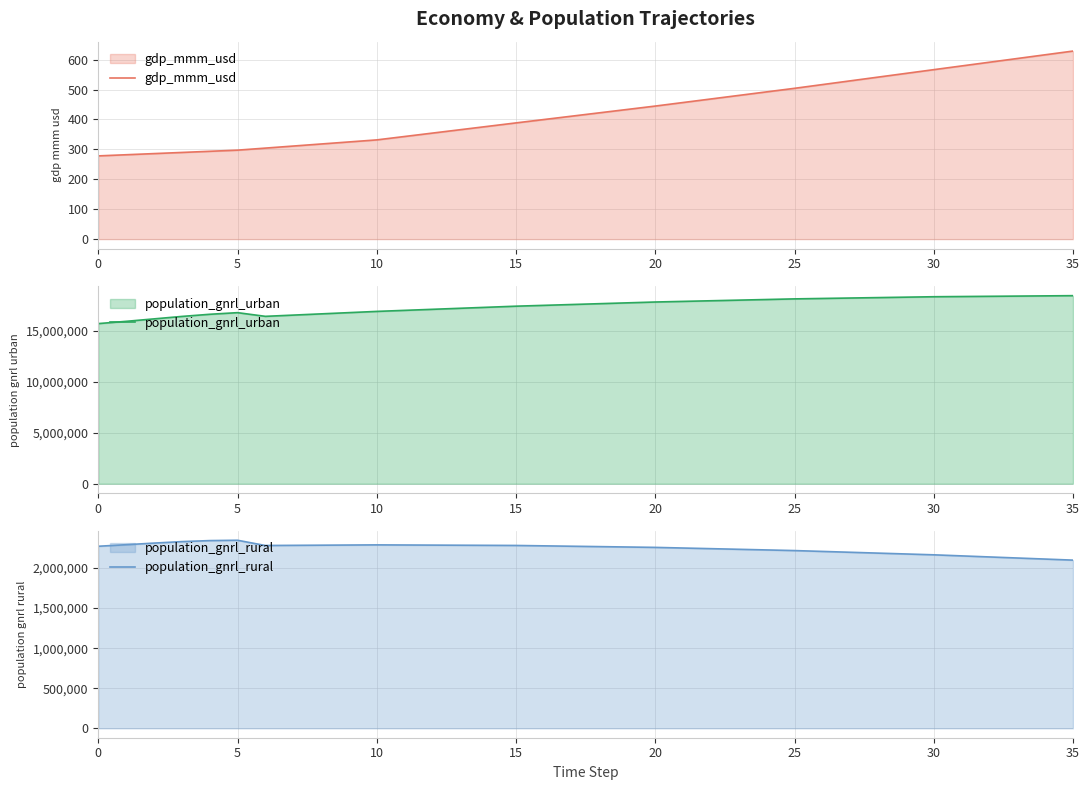

How many lines are shown in the chart?

3